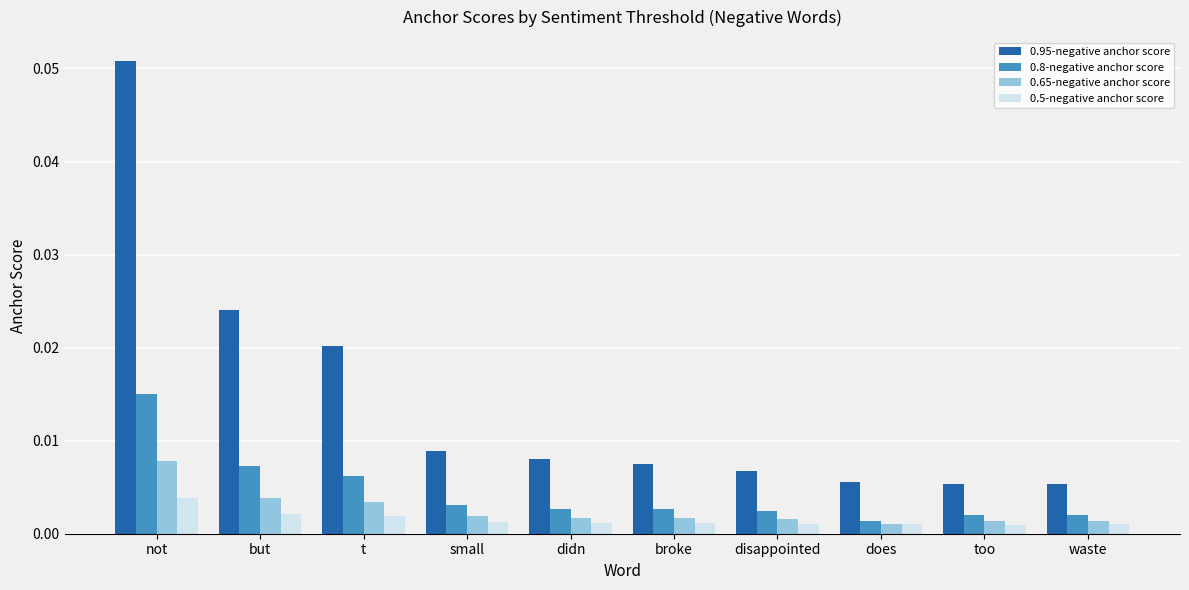

Which series has the widest spread of values?

0.95-negative anchor score